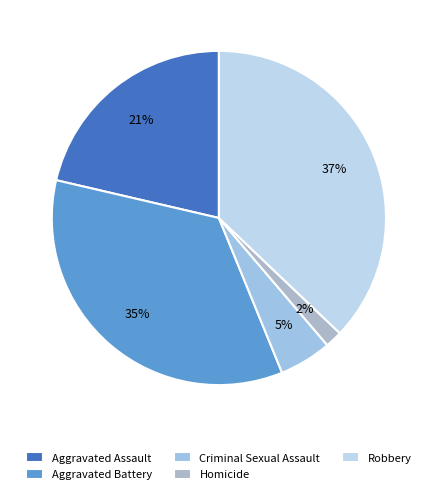

What percentage is the Aggravated Assault slice, to the nearest percent?

21%